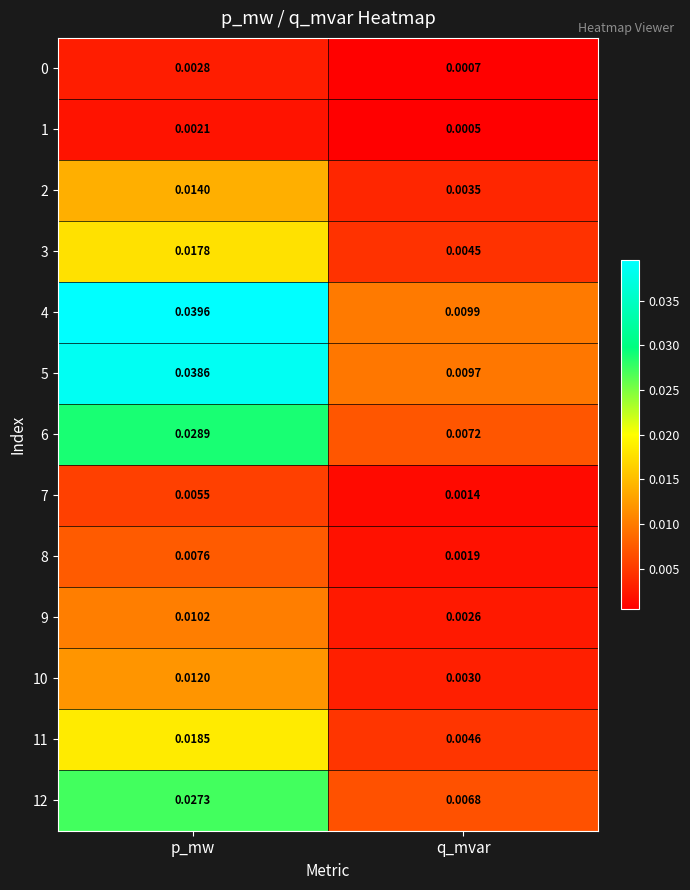

At which label is 11 closest to 0?

q_mvar